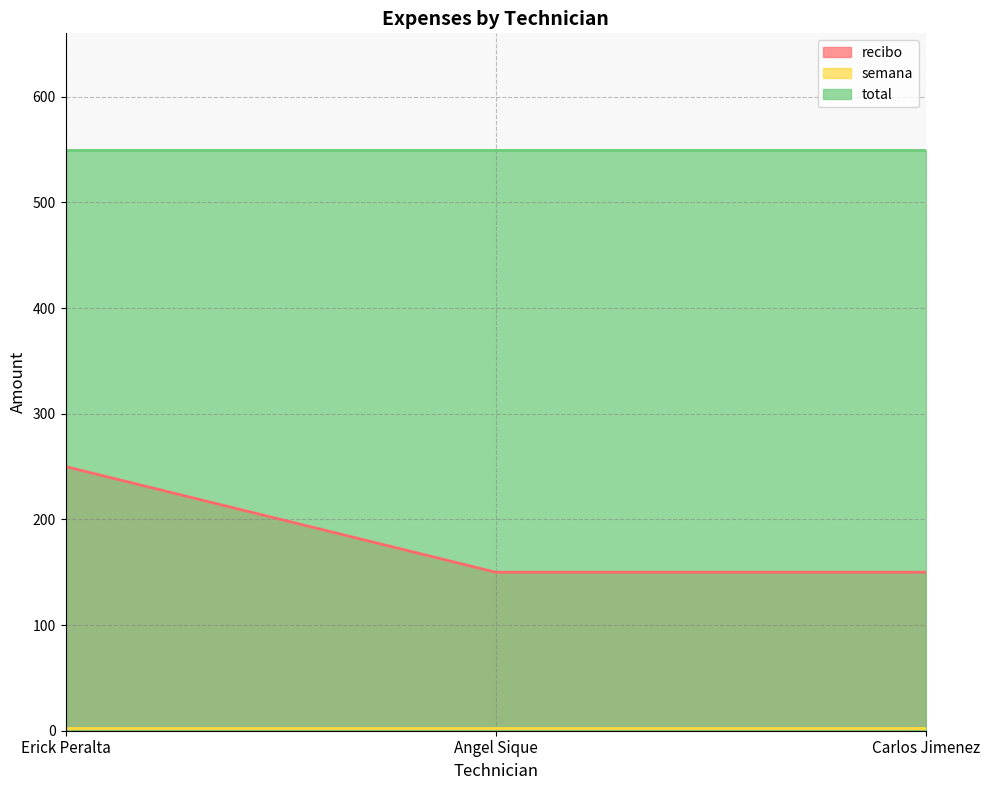

What is the maximum value shown in the chart?

550